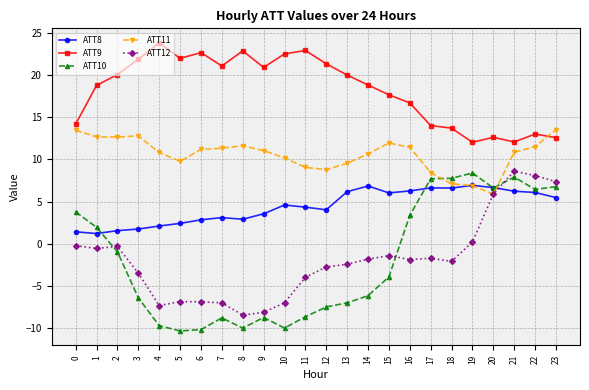

Rank the series at 18 from highest to lowest value.

ATT9, ATT10, ATT11, ATT8, ATT12